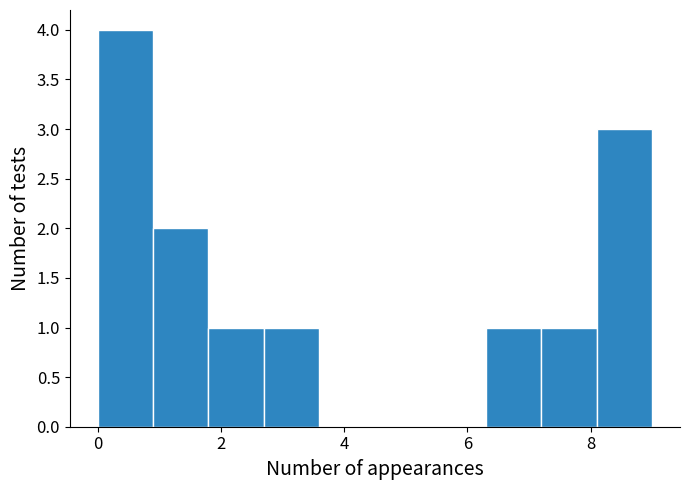

Over which range of the x-axis is the bar tallest?

0.0 to 0.9